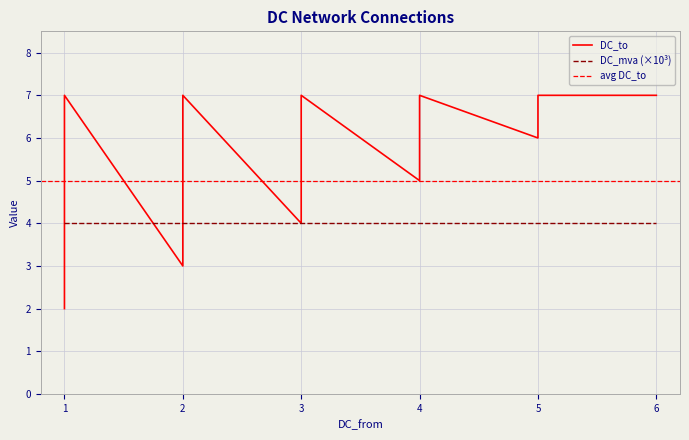

True or false: there are more than 2 points higher than both neighbors.

True